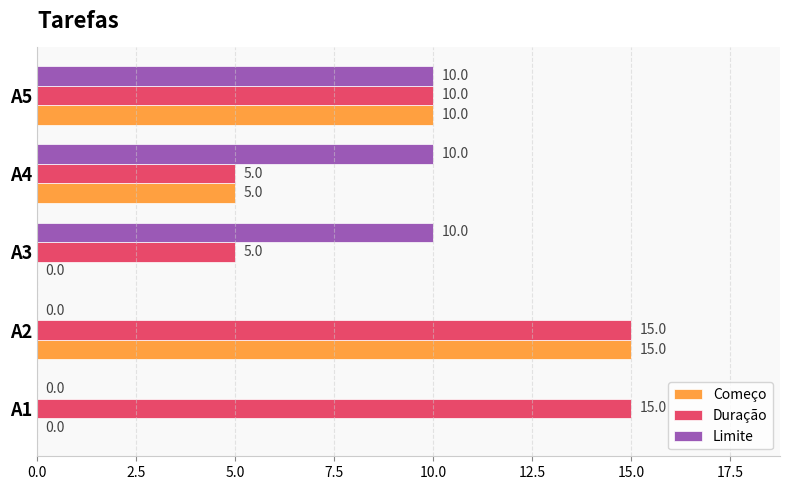

Is it true that Limite equals 15 at A5?

False